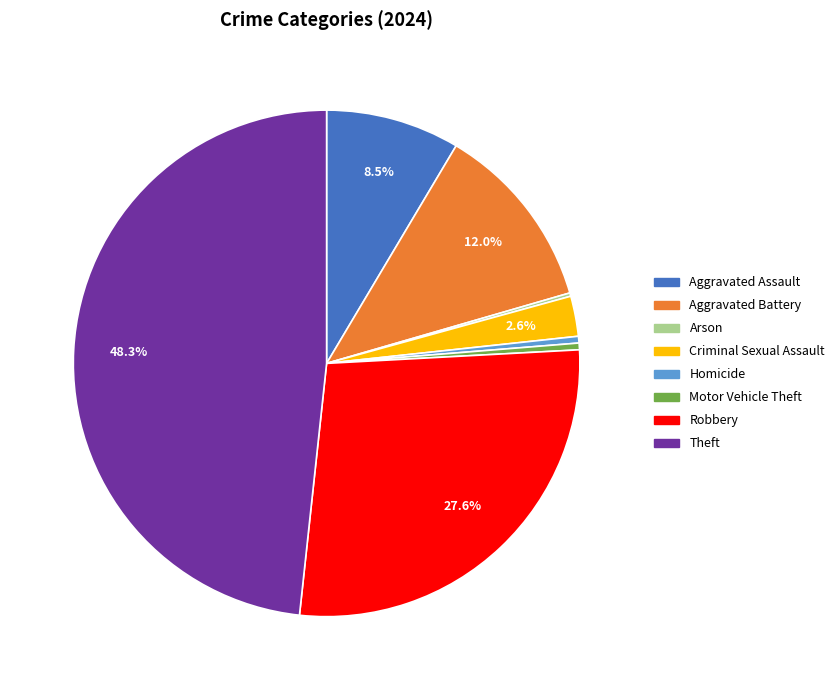

To the nearest percent, what percentage of the pie is Theft?

48%